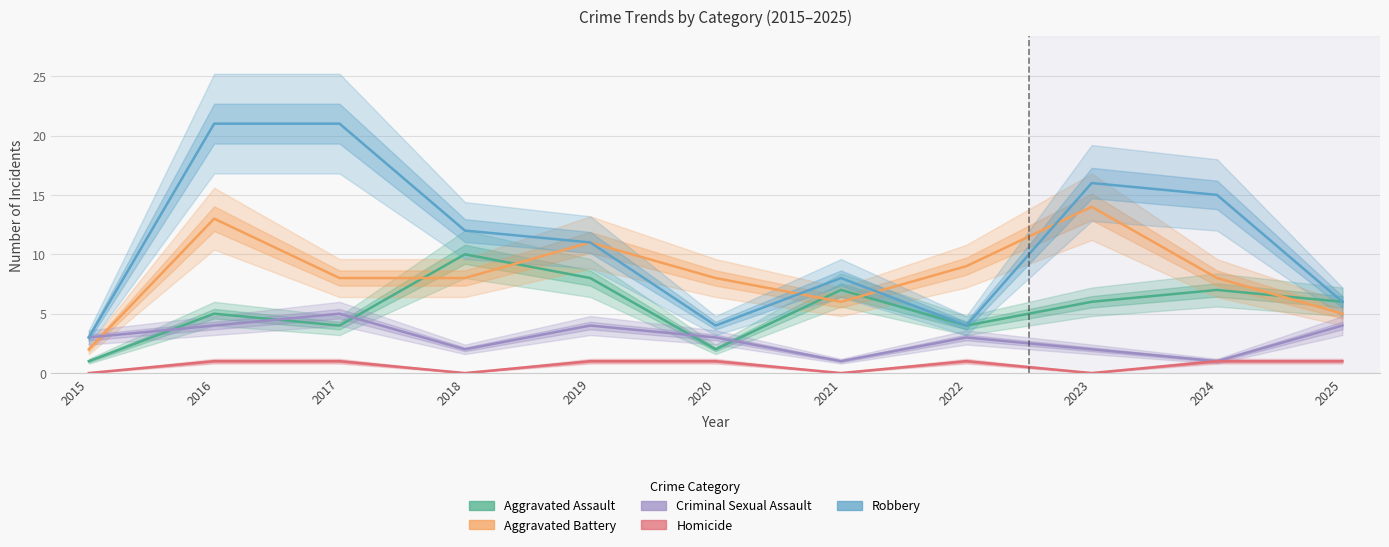

At which category is the sum across all series the highest?

2016